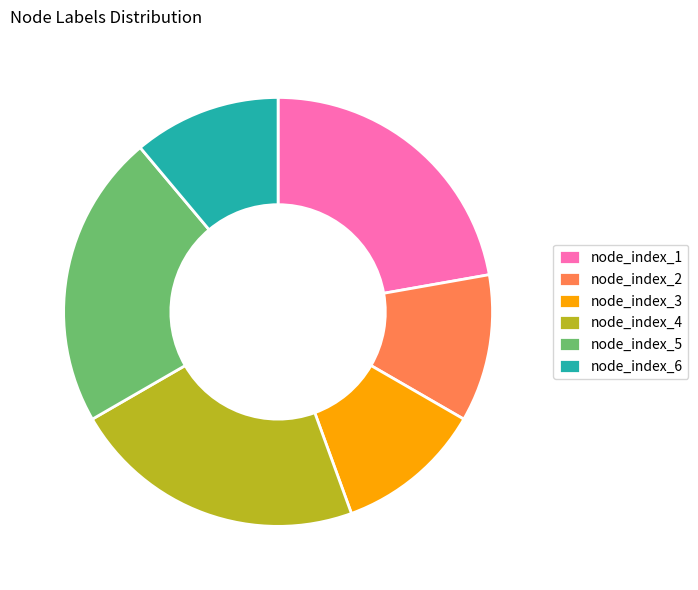

How many slices are in this pie chart?

6